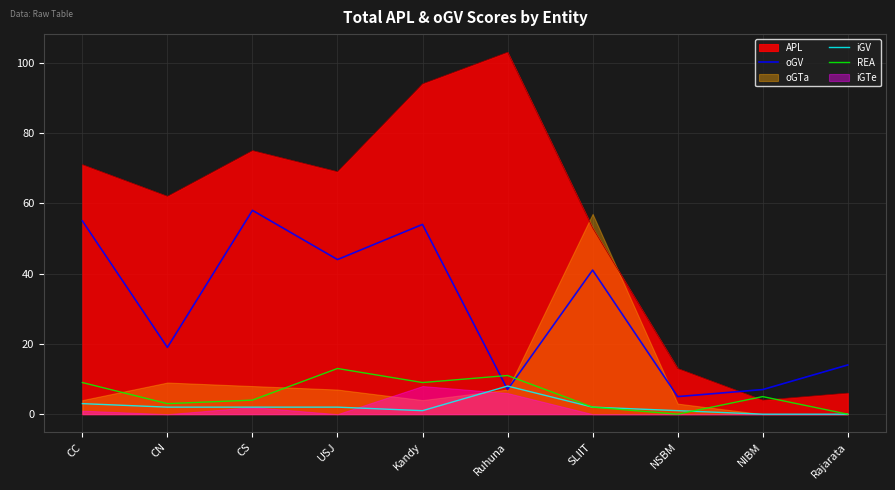

Between which two adjacent categories do oGV and iGV first intersect?

Kandy and Ruhuna